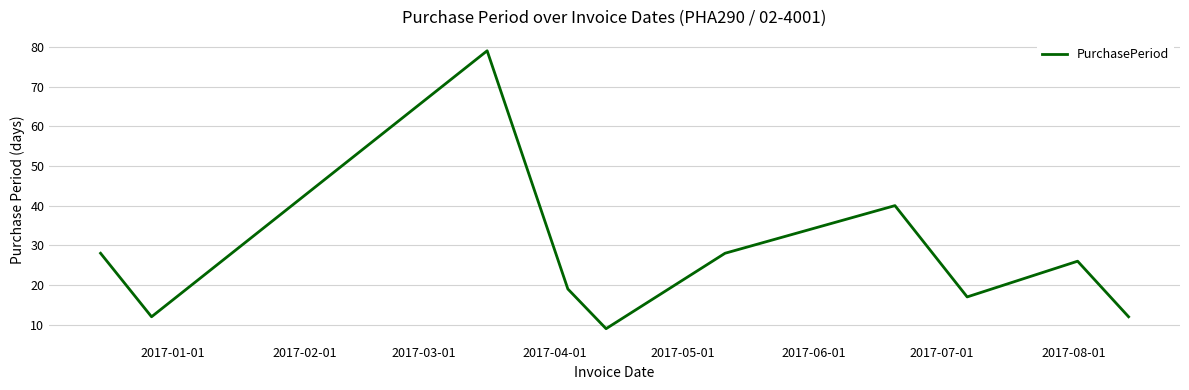

What is the smallest value displayed?

9